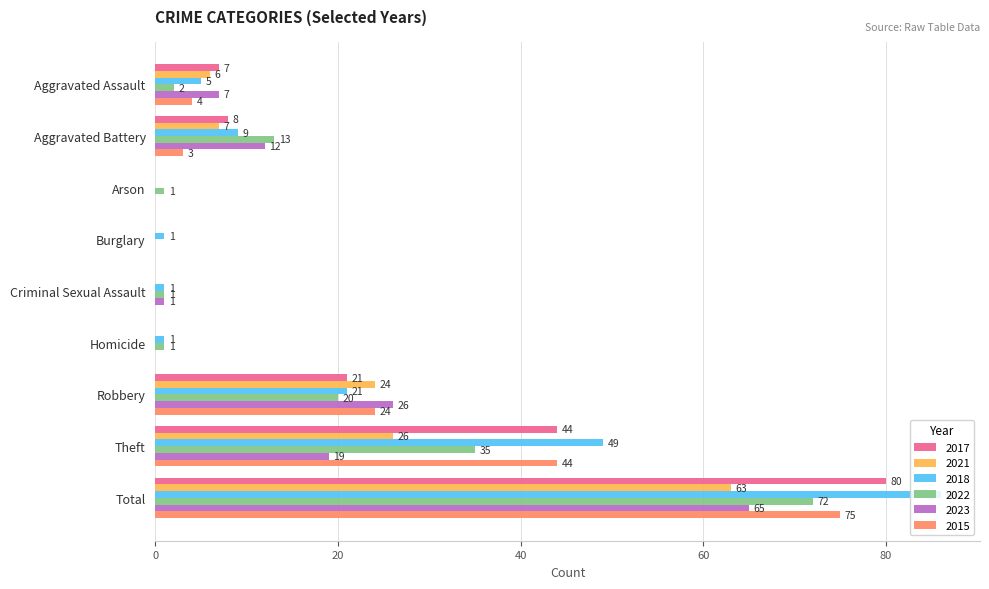

What is the sum of the 2021 values at Criminal Sexual Assault and Aggravated Battery?

7